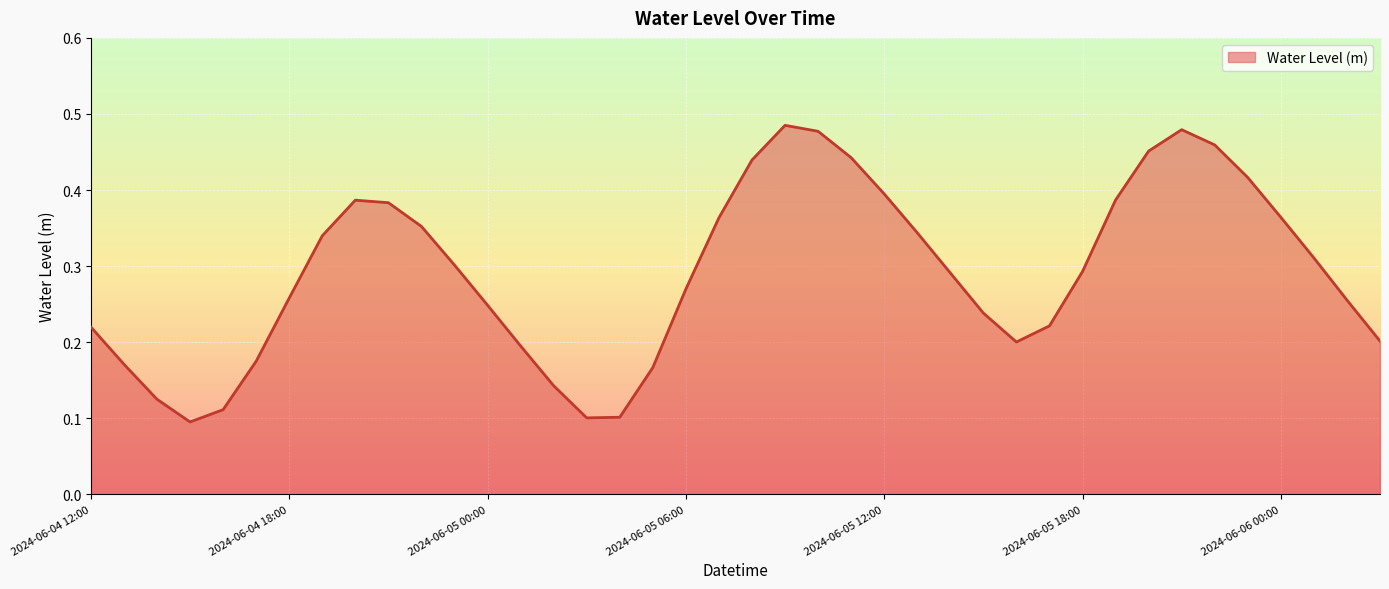

What is the difference between the second highest and second lowest values?

0.4